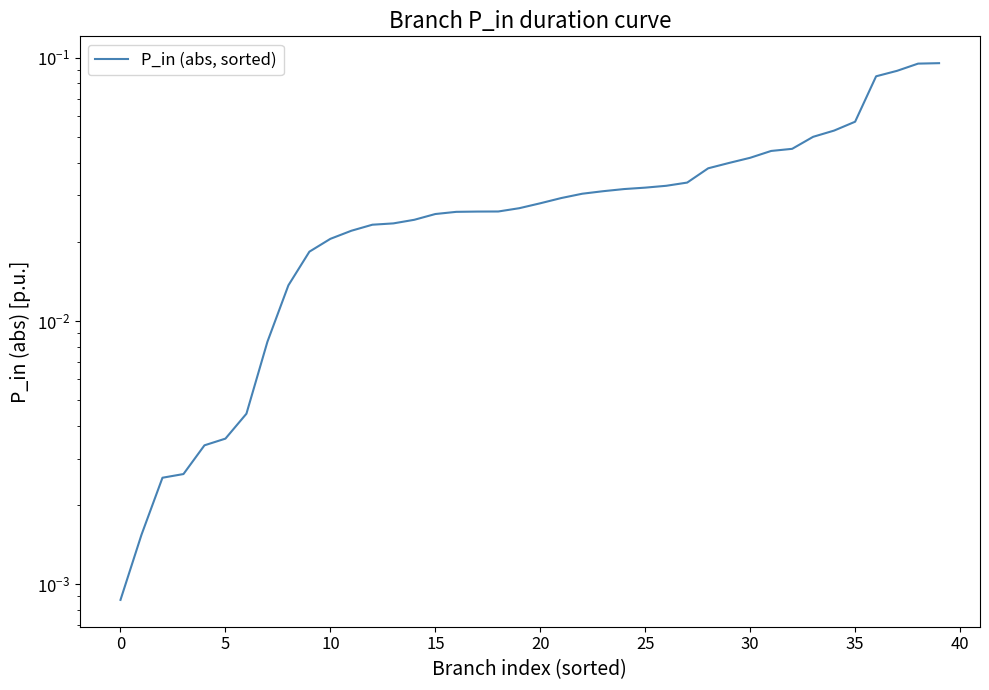

How many lines are shown in the chart?

1